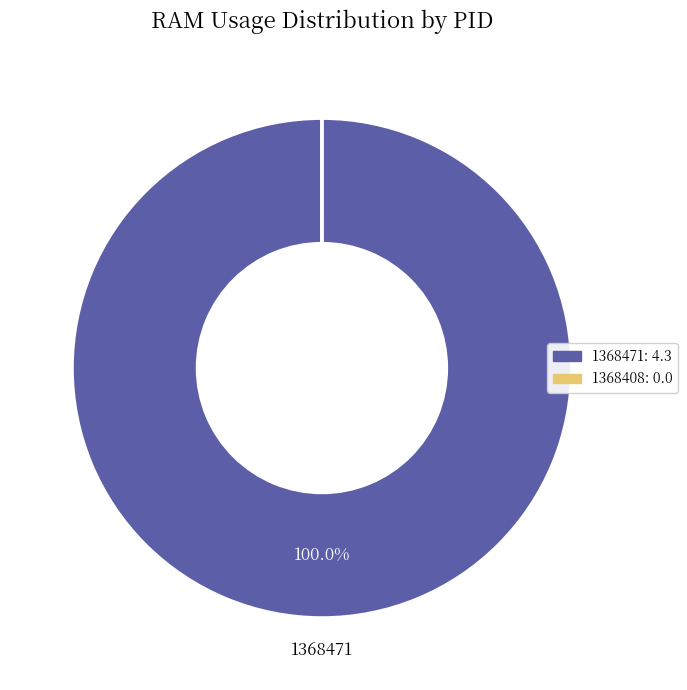

Is there any slice that represents more than half of the pie?

Yes